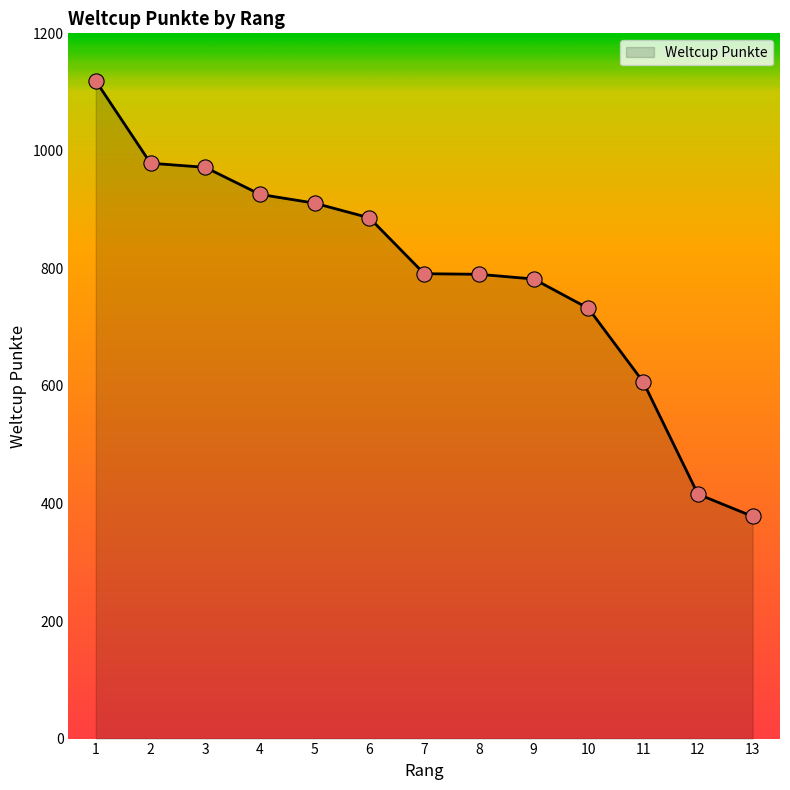

What is the change in value from 2 to 8?

-189